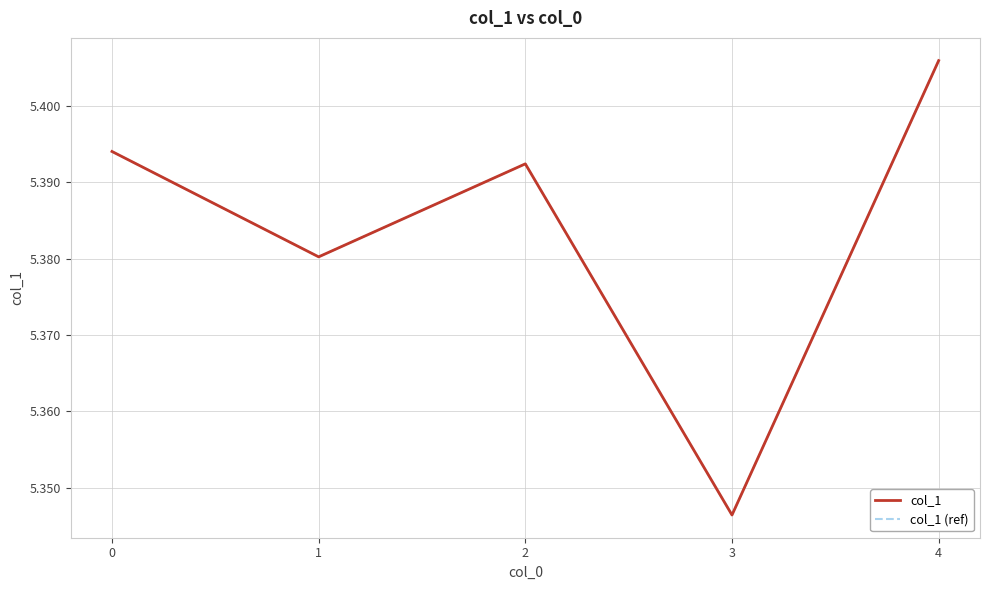

Does the chart display data point markers on the line(s)?

No